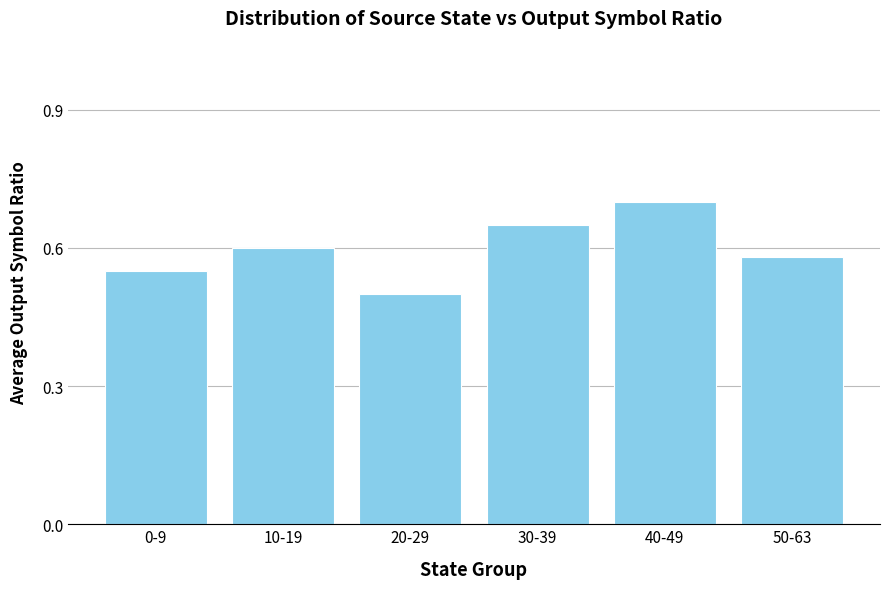

At which category does the chart reach its minimum across all series?

20-29